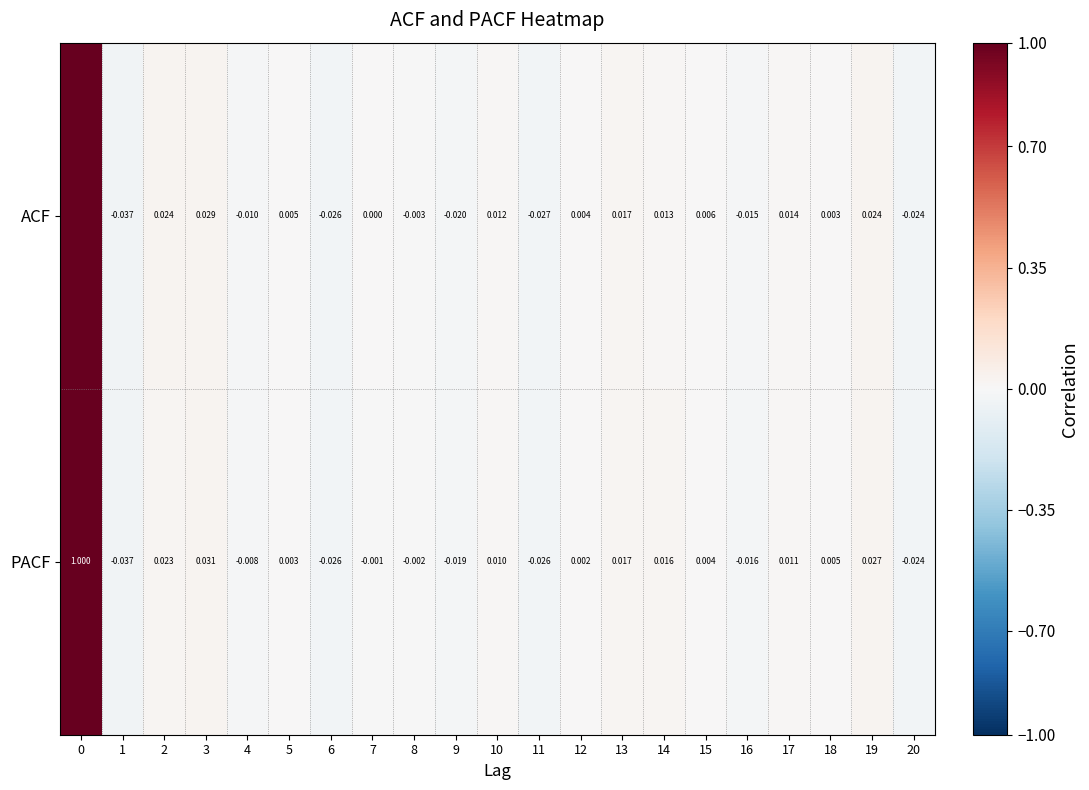

Is the value of PACF at 12 greater than the value of ACF at 17?

No